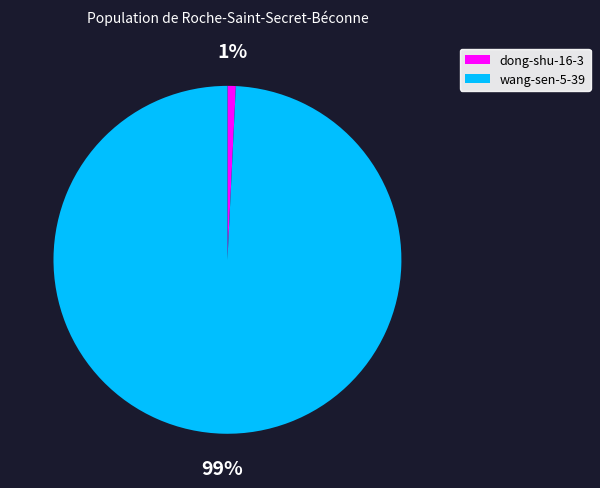

To the nearest percent, what is the average slice percentage?

50%